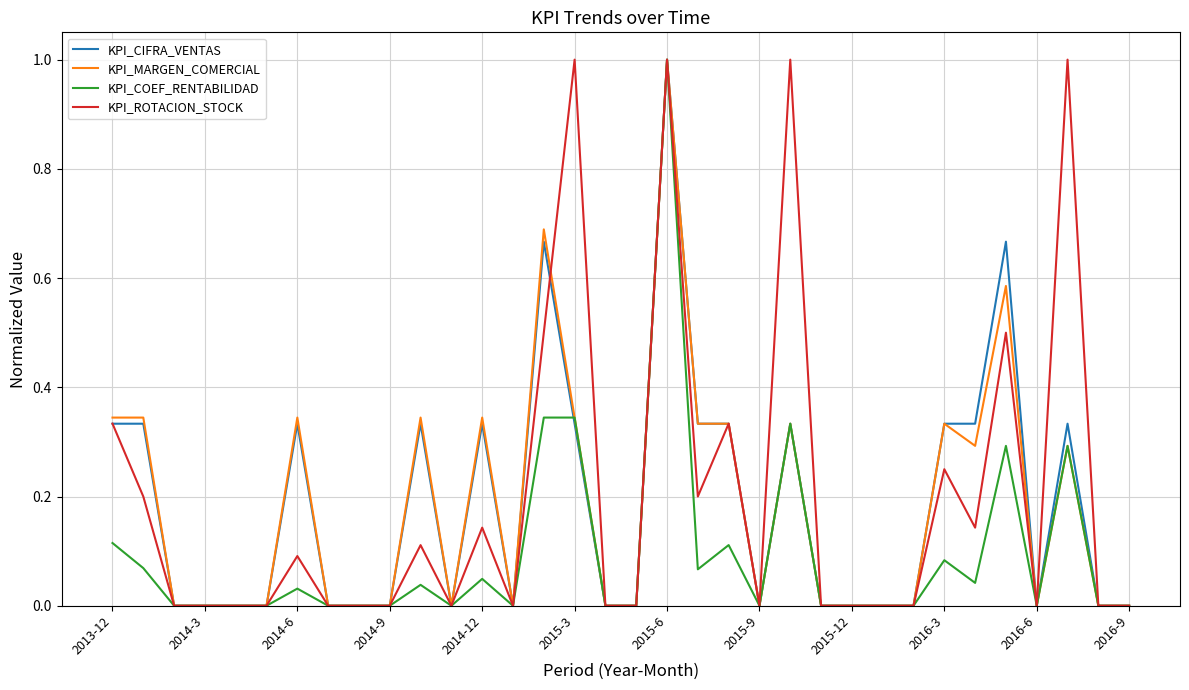

Which series has the largest total across all categories?

KPI_ROTACION_STOCK